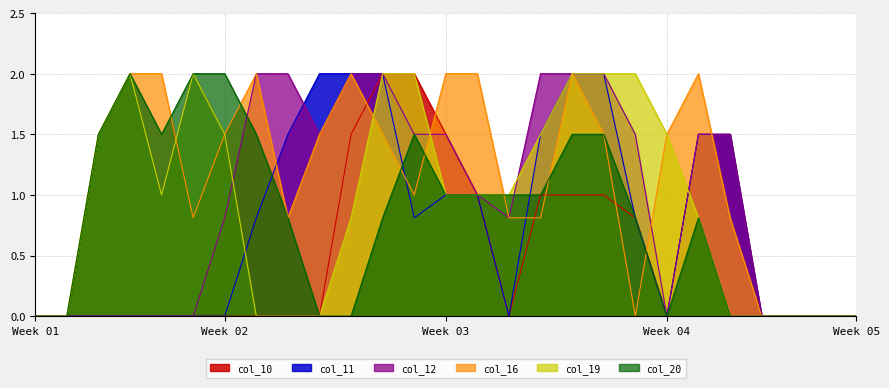

True or false: col_11 and col_20 intersect in this chart.

True